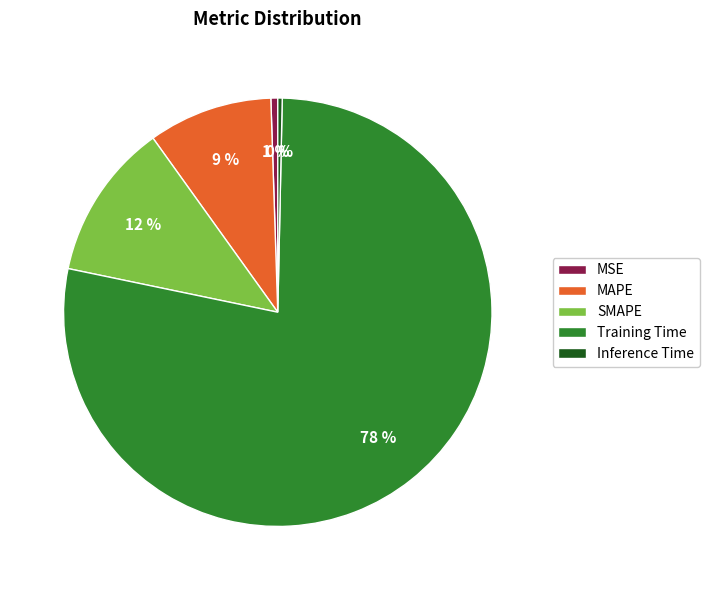

What is the largest slice in the pie chart?

Training Time